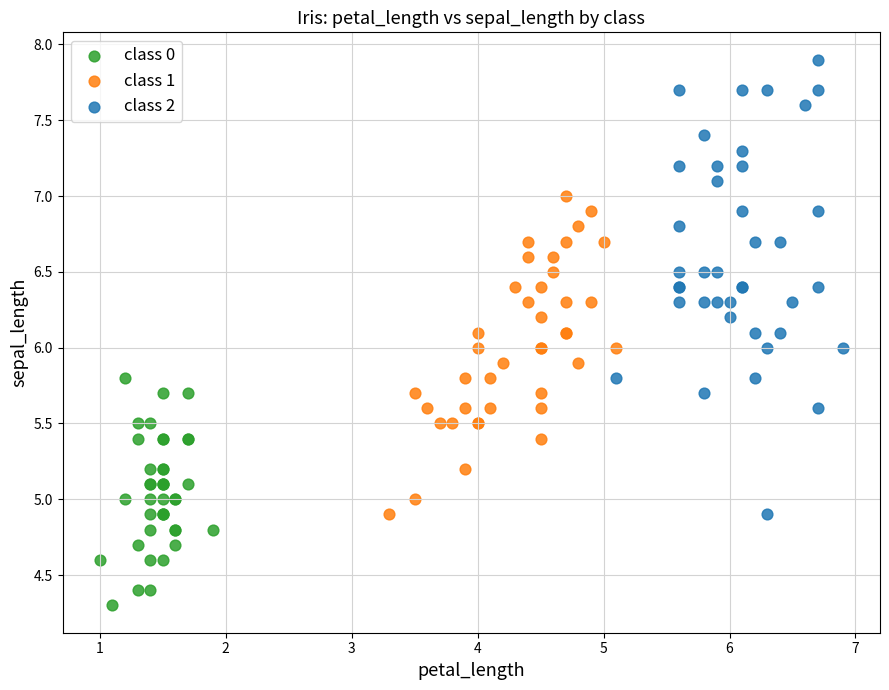

Which series reaches the maximum Y coordinate?

class 2